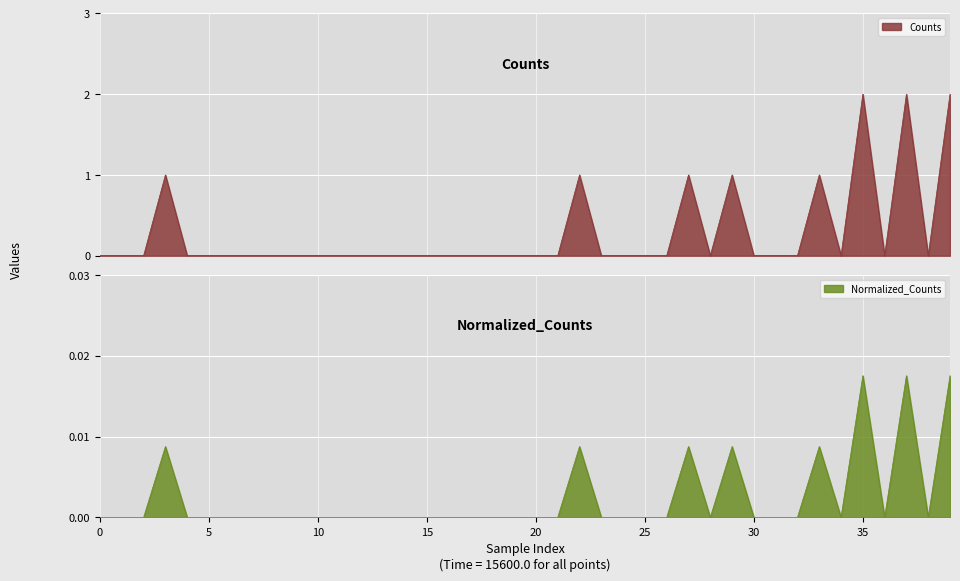

Is it true that Normalized_Counts equals 0.0 at 24?

True